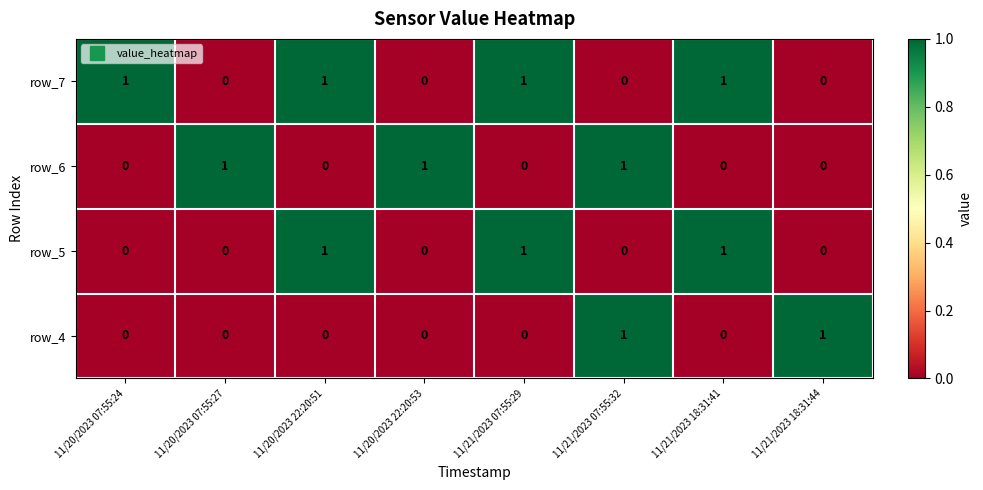

How many row_6 values are between 0 and 1?

8